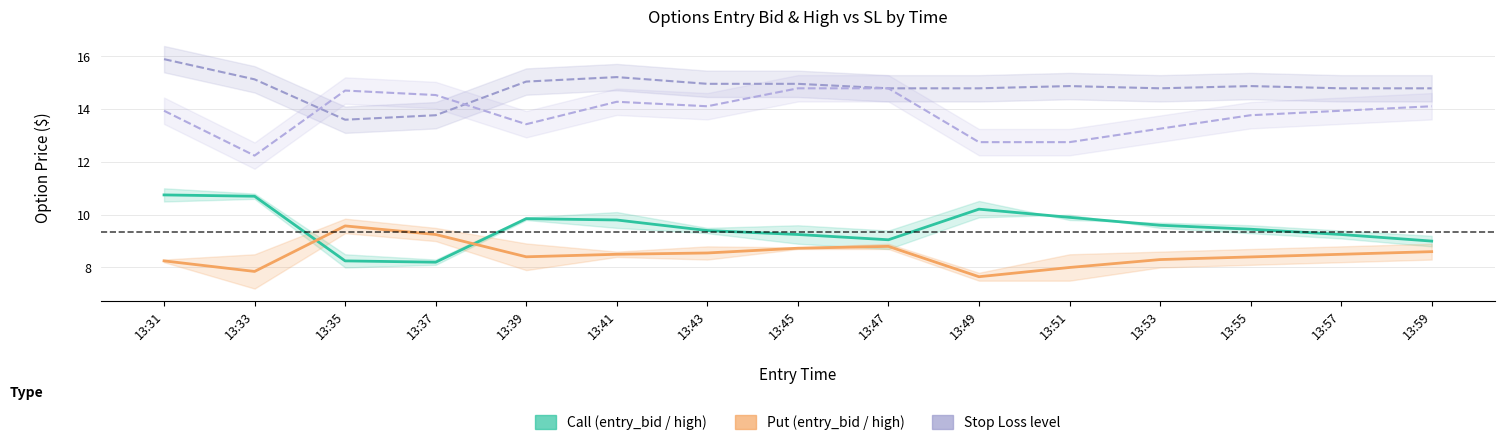

Does the chart have visible grid lines?

Yes